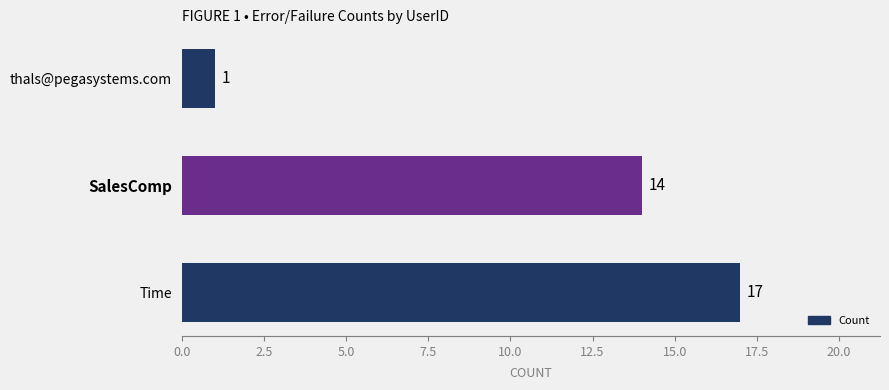

Rank the categories by value from highest to lowest.

Time, SalesComp, thals@pegasystems.com